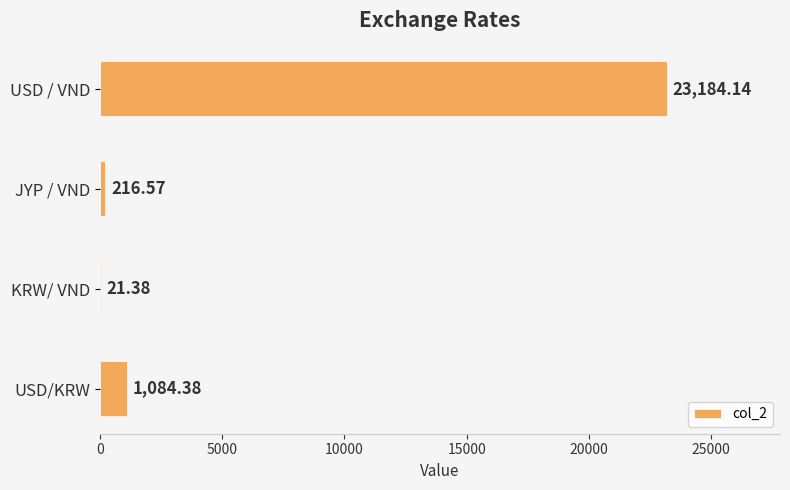

Which label corresponds to the largest value in the chart?

USD / VND